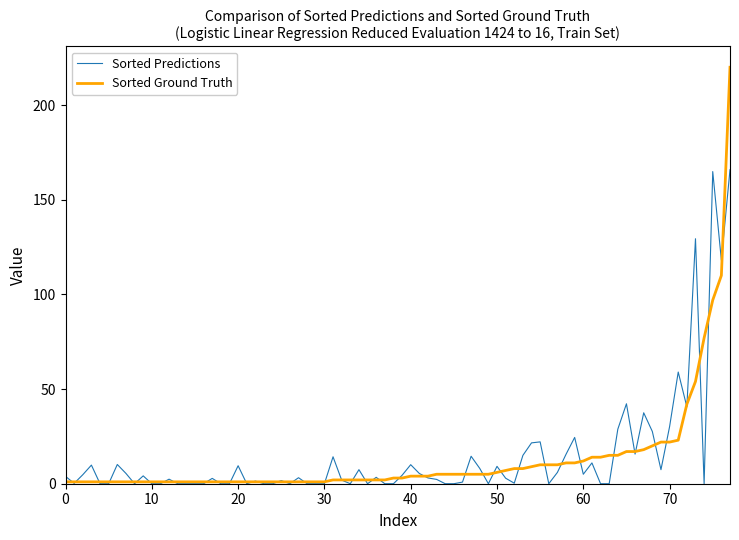

Rank the series by their maximum value, from highest to lowest.

Sorted Ground Truth, Sorted Predictions